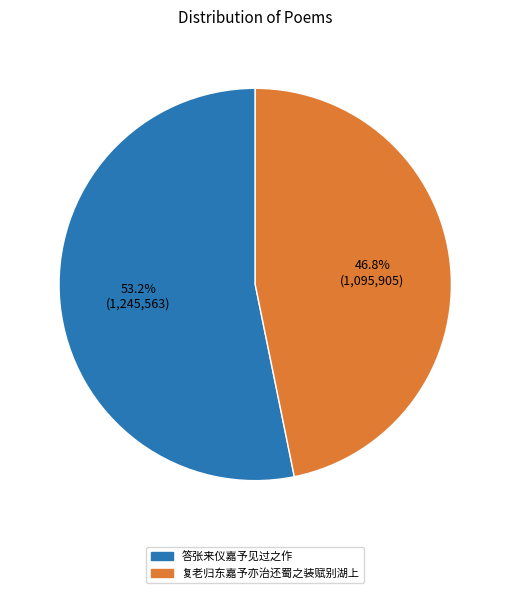

To the nearest percent, what portion does 答张来仪嘉予见过之作 represent?

53%